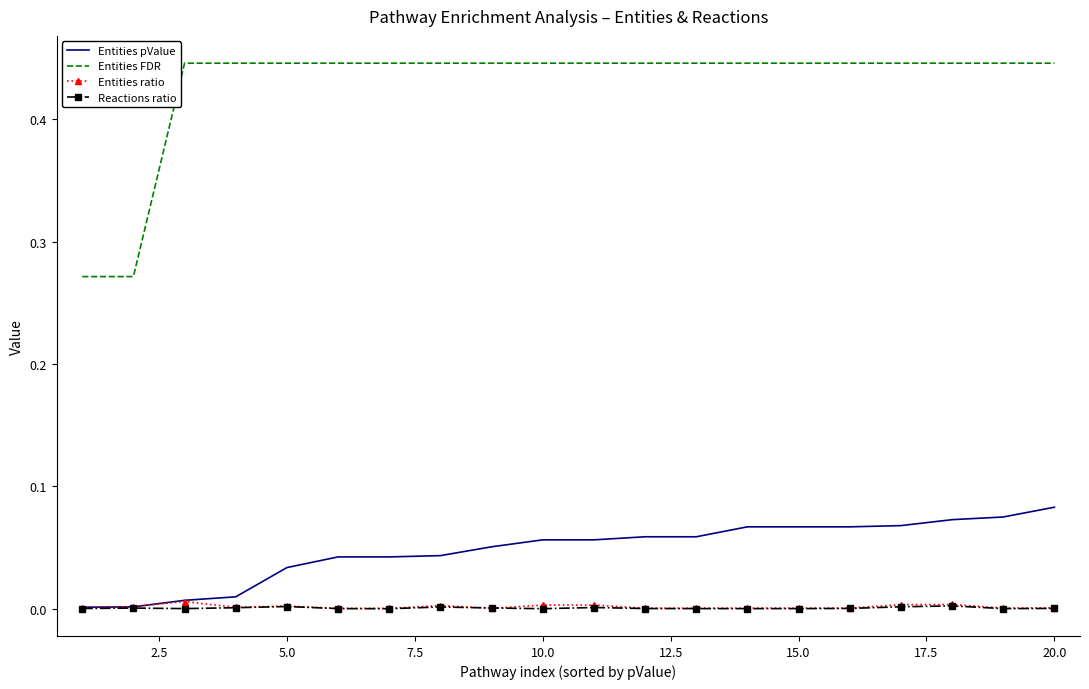

True or false: Entities FDR and Entities pValue intersect in this chart.

False